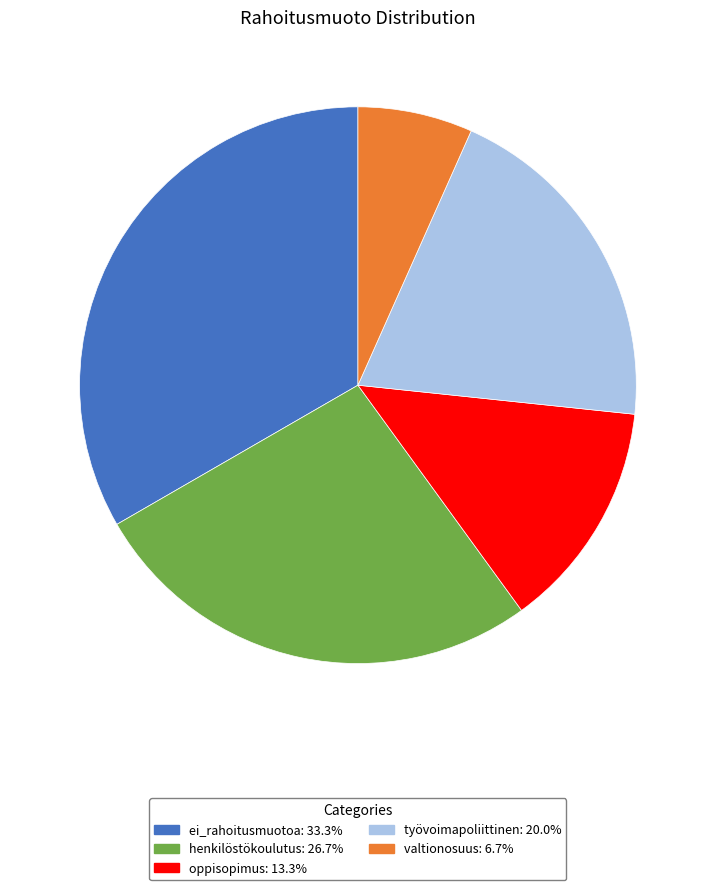

Is the sum of työvoimapoliittinen and valtionosuus greater than half?

No